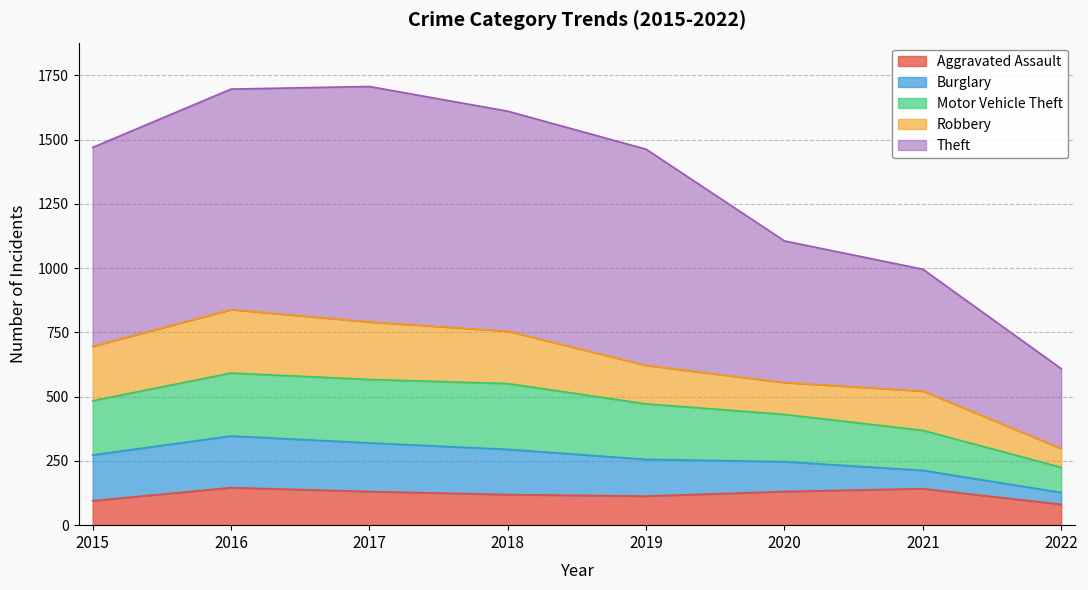

The value of Aggravated Assault at 2016 is 146. True or false?

True